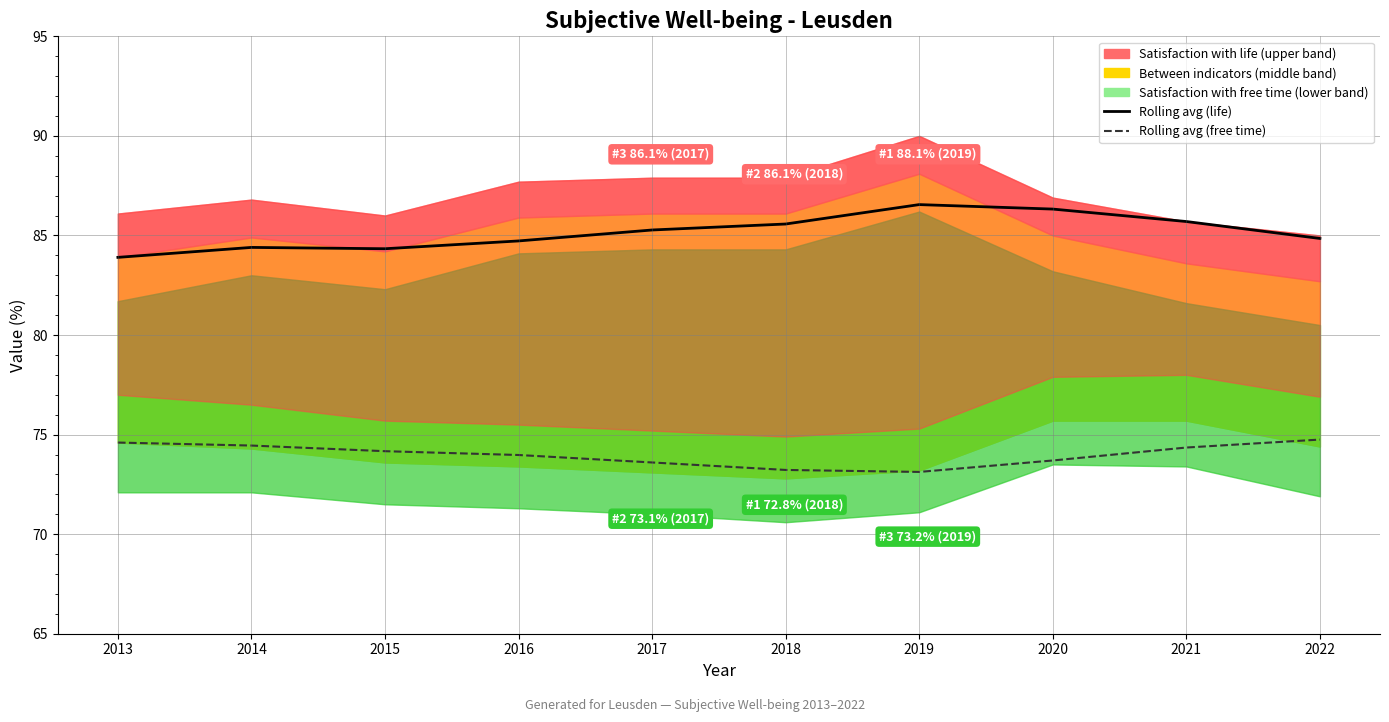

Which series has the largest total across all categories?

7-point rolling average (life)